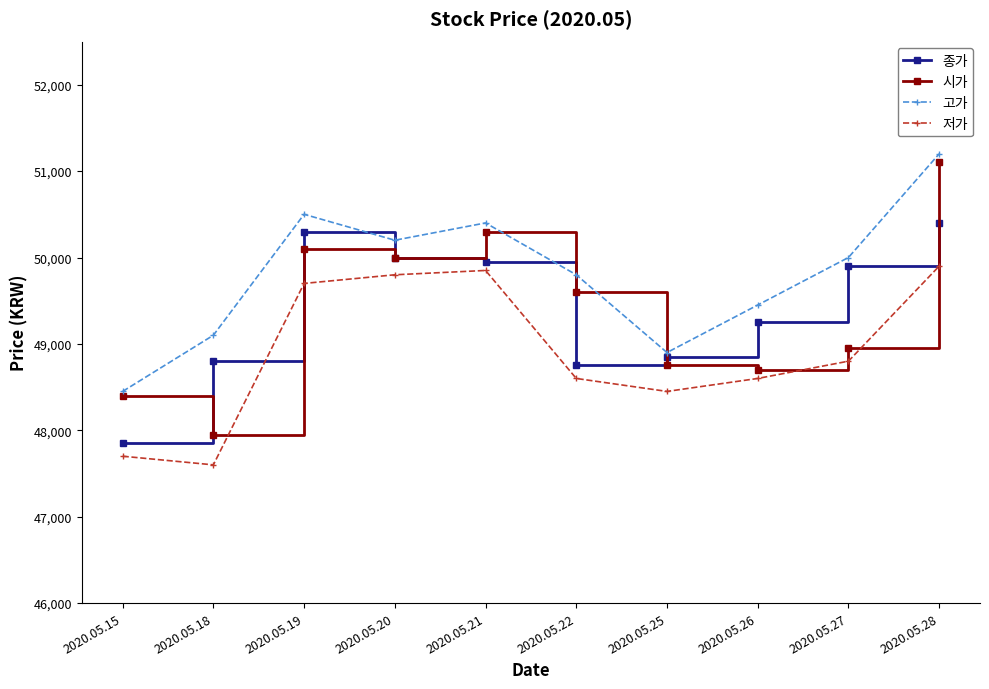

True or false: 저가 has a value of 15640 at 2020.05.22.

False